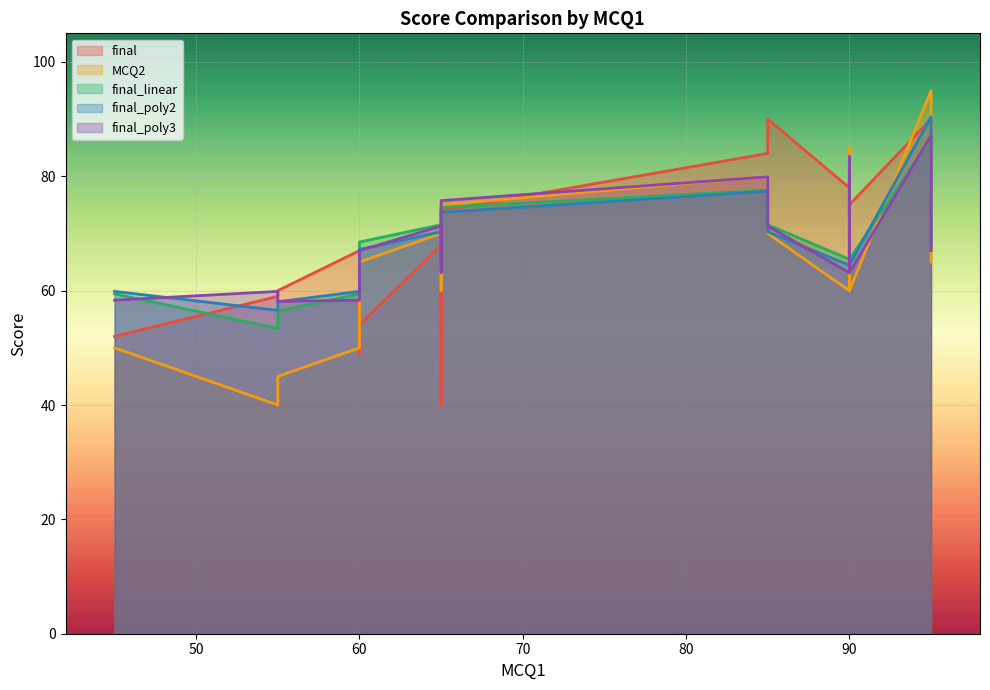

In final, how many points are lower than both neighbors (excluding endpoints)?

5